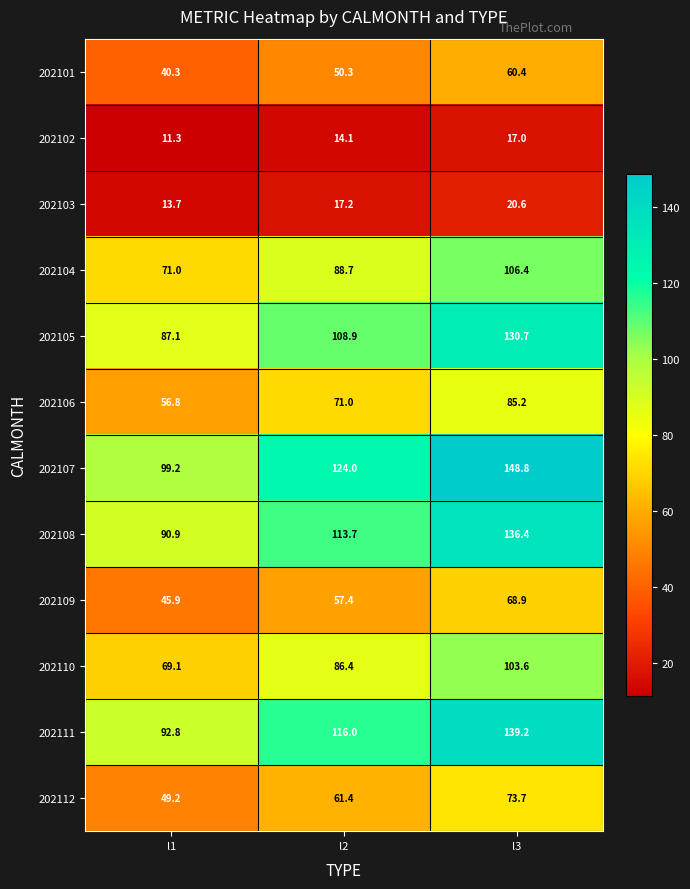

What is the total value across all series at l2?

909.1